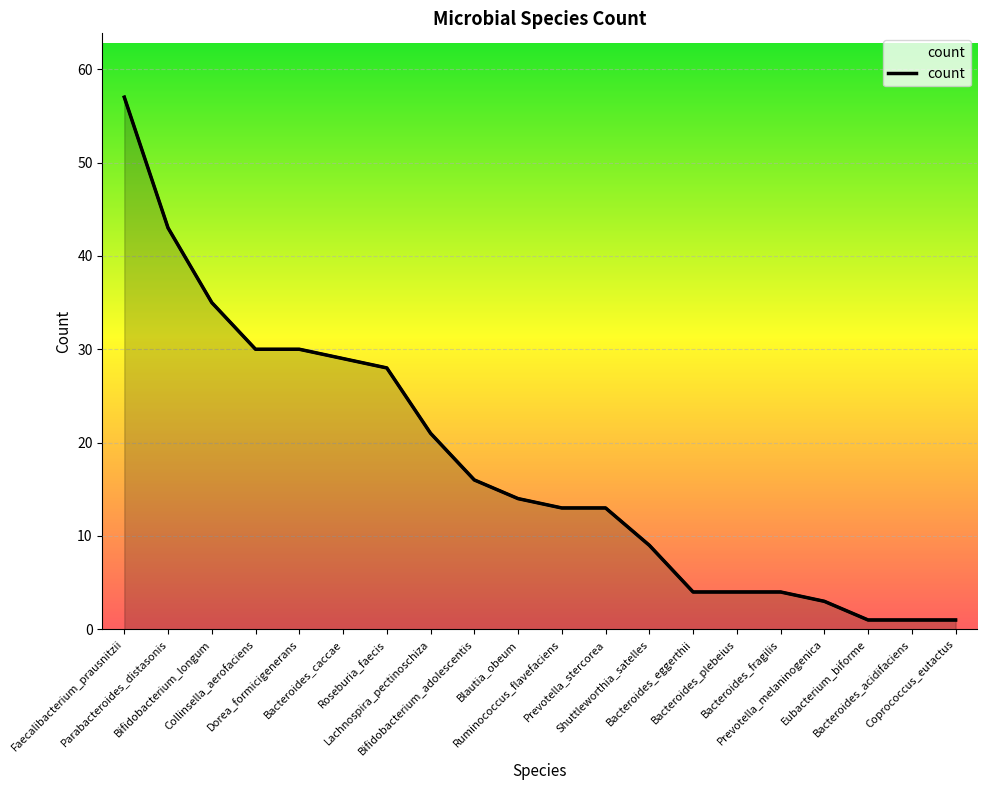

What position from the left is Ruminococcus_flavefaciens?

11